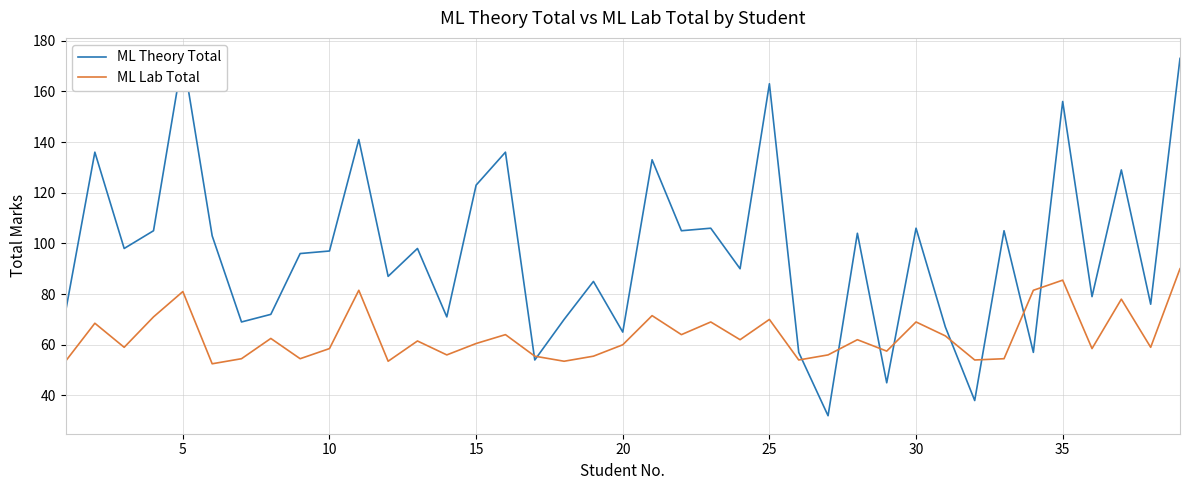

What is the average value of the ML Lab Total series?

63.5